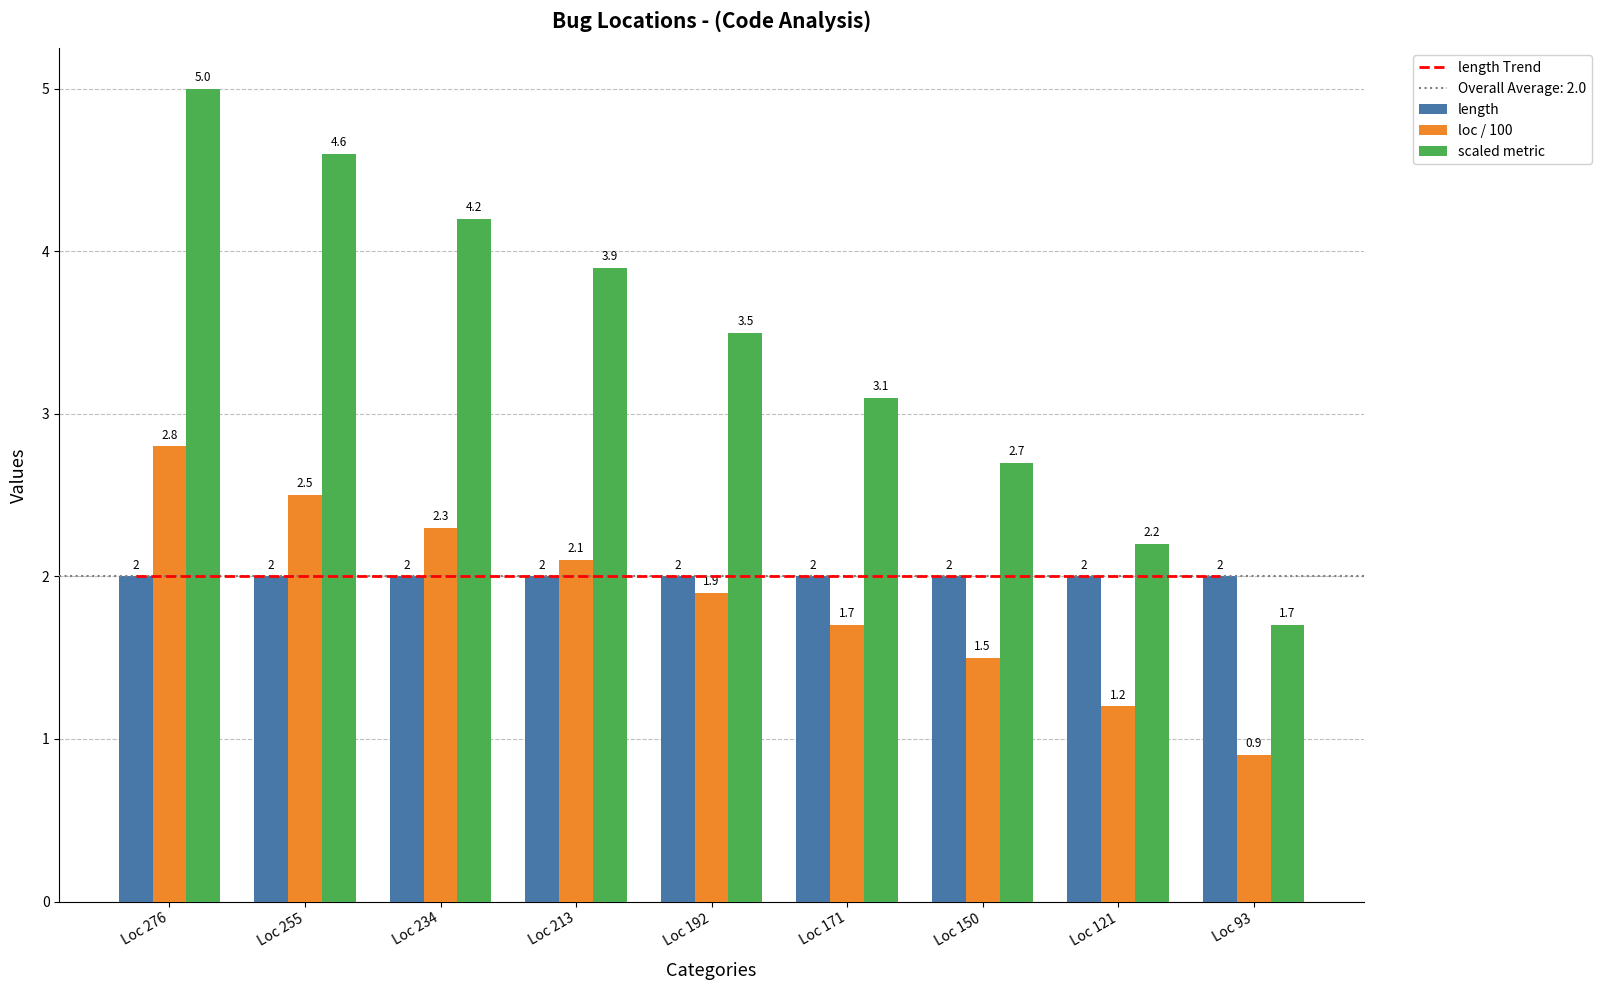

Is it true that loc / 100 equals 4.4 at Loc 276?

False